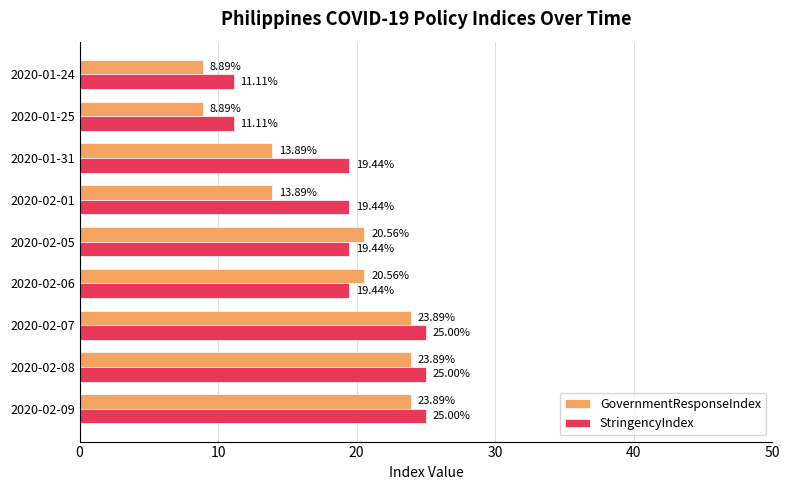

What is the difference between the highest and lowest values at 2020-02-08?

1.1